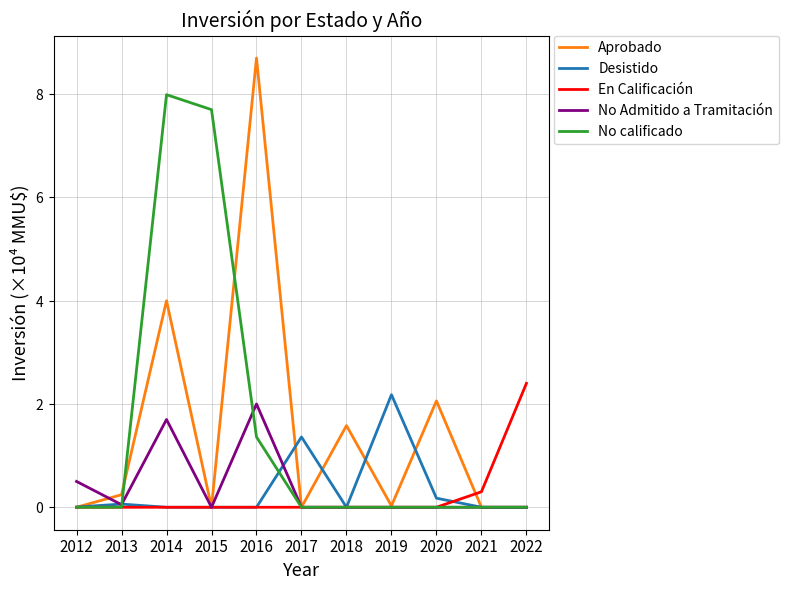

What are all the series names shown in the legend?

Aprobado, Desistido, En Calificación, No Admitido a Tramitación, No calificado